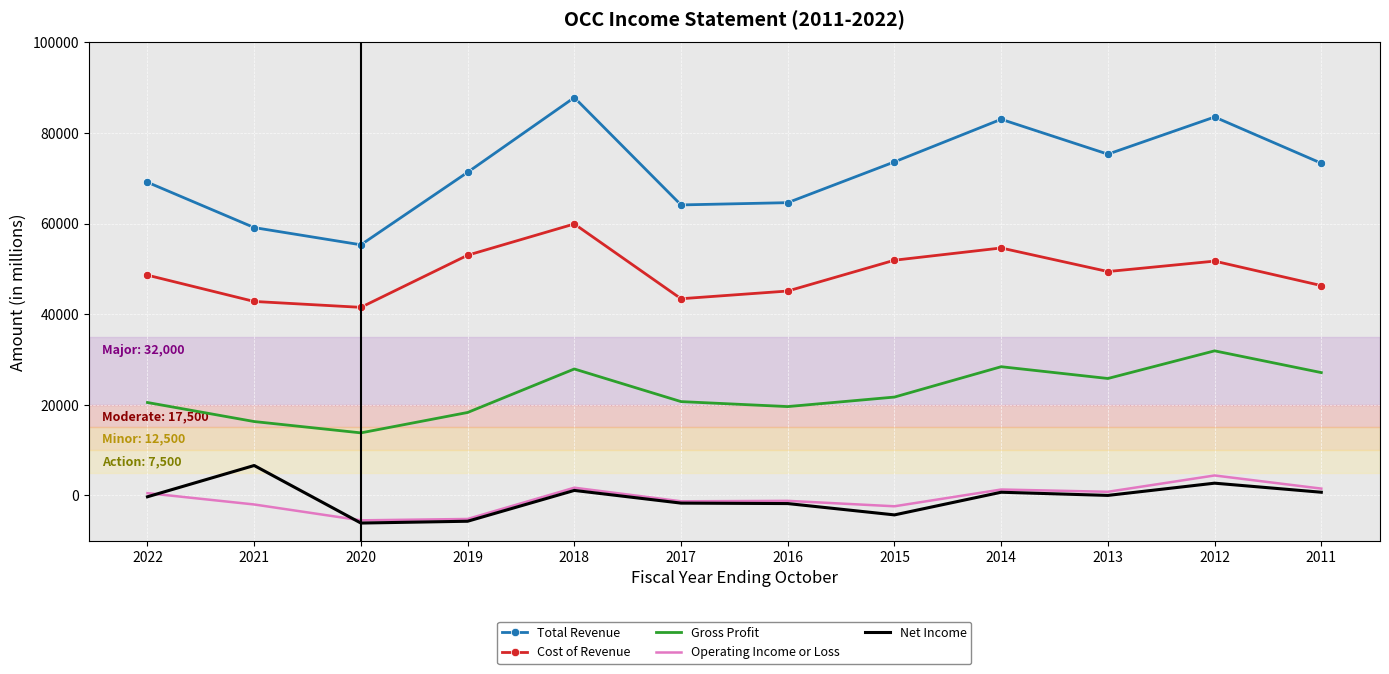

True or false: Net Income and Total Revenue intersect in this chart.

False